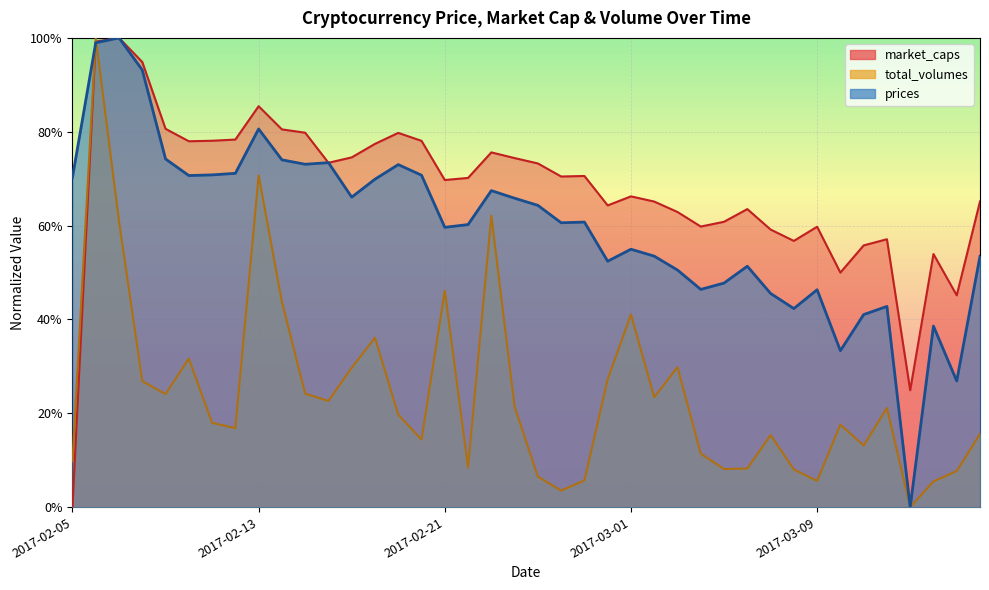

Reading right to left, extract all data points from this chart.

prices: 0.5	0.3	0.4	0.0	0.4	0.4	0.3	0.5	0.4	0.5	0.5	0.5	0.5	0.5	0.5	0.5	0.5	0.6	0.6	0.6	0.7	0.7	0.6	0.6	0.7	0.7	0.7	0.7	0.7	0.7	0.7	0.8	0.7	0.7	0.7	0.7	0.9	1.0	1.0	0.7
market_caps: 0.7	0.5	0.5	0.2	0.6	0.6	0.5	0.6	0.6	0.6	0.6	0.6	0.6	0.6	0.7	0.7	0.6	0.7	0.7	0.7	0.7	0.8	0.7	0.7	0.8	0.8	0.8	0.7	0.7	0.8	0.8	0.9	0.8	0.8	0.8	0.8	0.9	1.0	1.0	0.0
total_volumes: 0.2	0.1	0.1	0.0	0.2	0.1	0.2	0.1	0.1	0.2	0.1	0.1	0.1	0.3	0.2	0.4	0.3	0.1	0.0	0.1	0.2	0.6	0.1	0.5	0.1	0.2	0.4	0.3	0.2	0.2	0.4	0.7	0.2	0.2	0.3	0.2	0.3	0.6	1.0	0.1